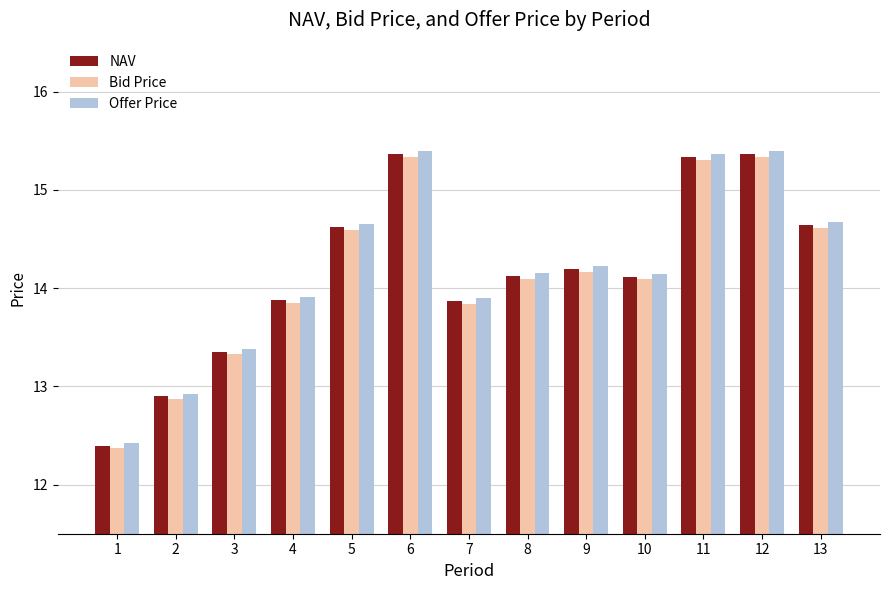

What is the minimum value for Offer Price?

12.4